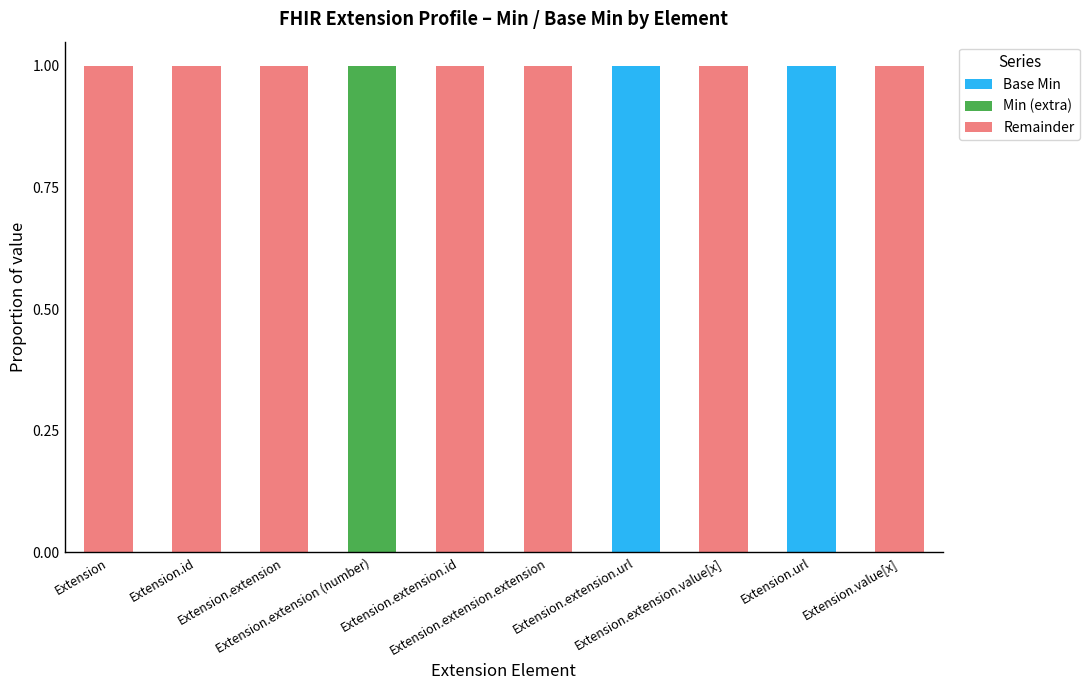

What is the highest value of the Base Min series?

1.0